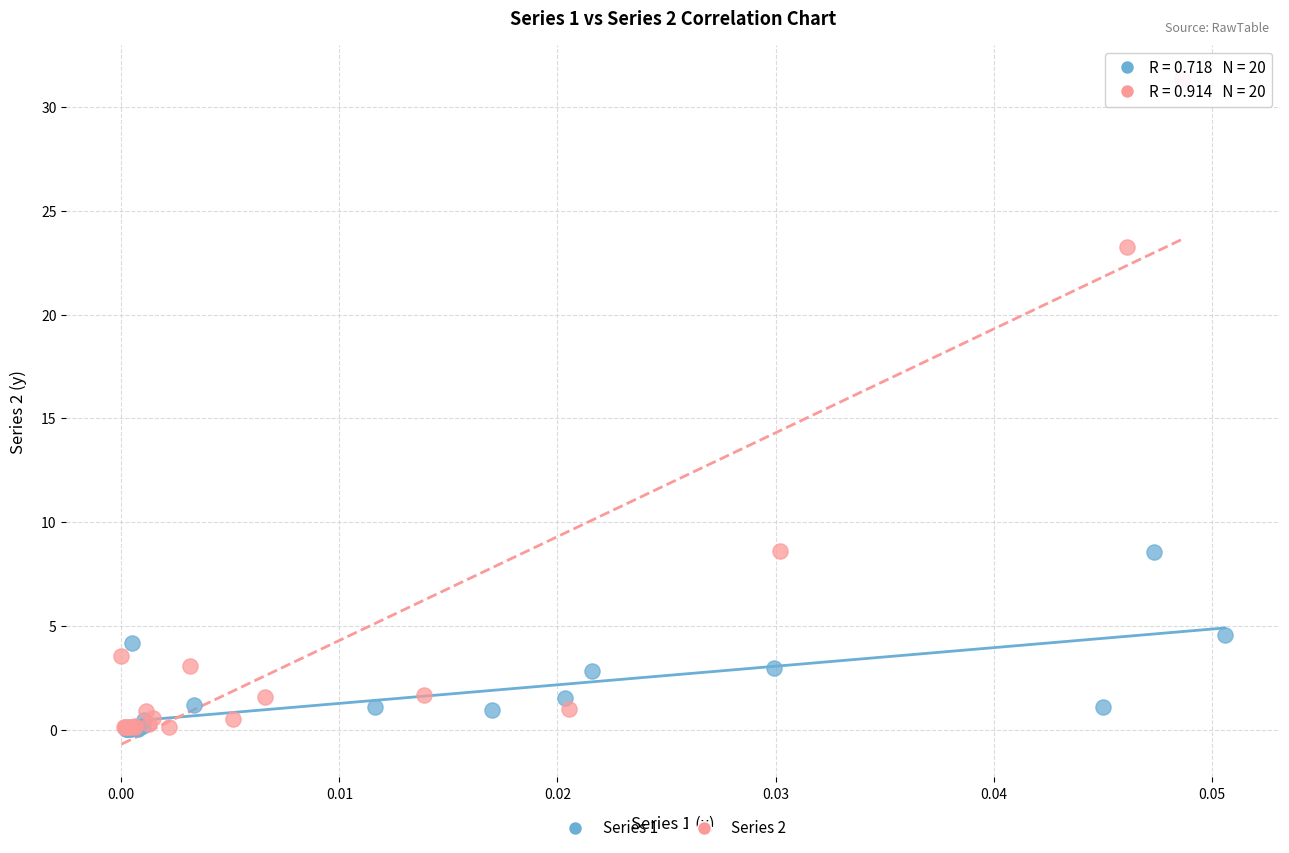

Which series has the widest spread of Y values?

Series 2